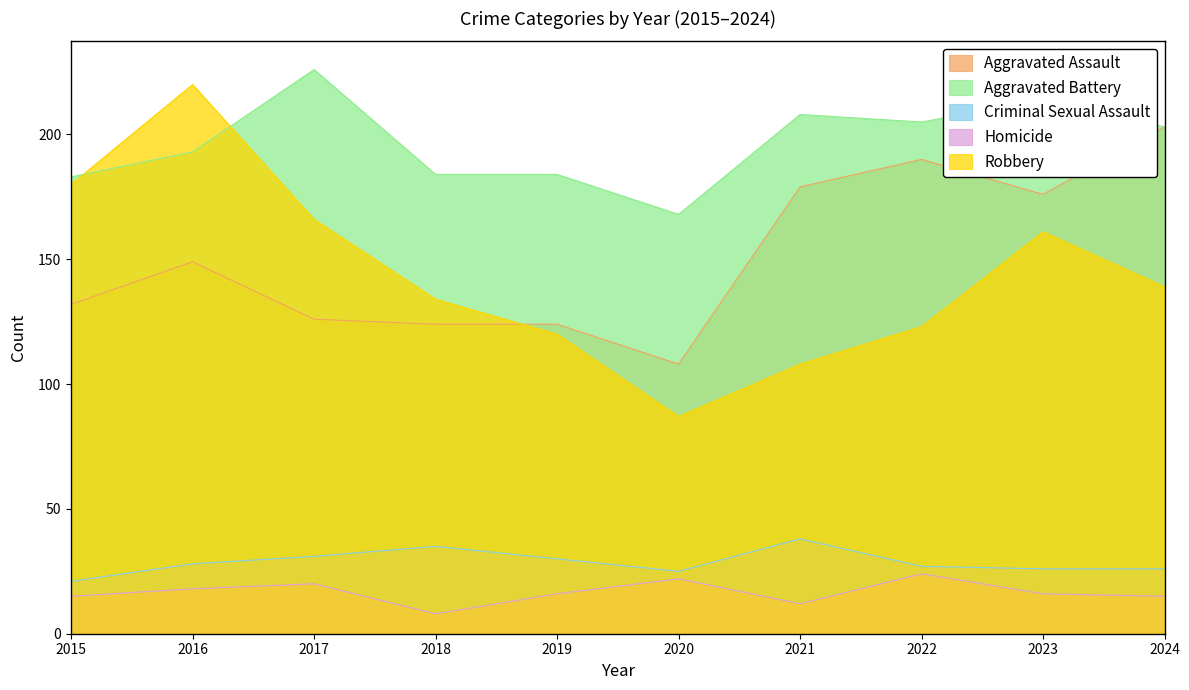

Where is Aggravated Assault nearest to the value 155?

2016